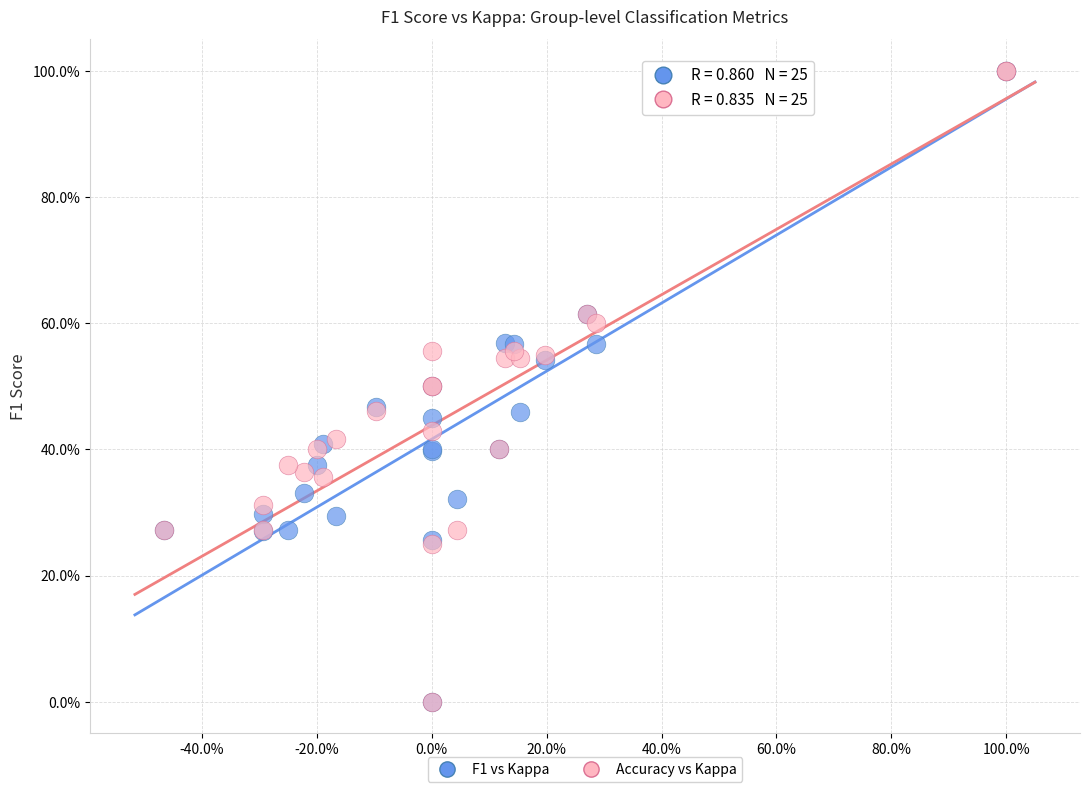

What are all the series names shown in the legend?

F1 vs Kappa, Accuracy vs Kappa